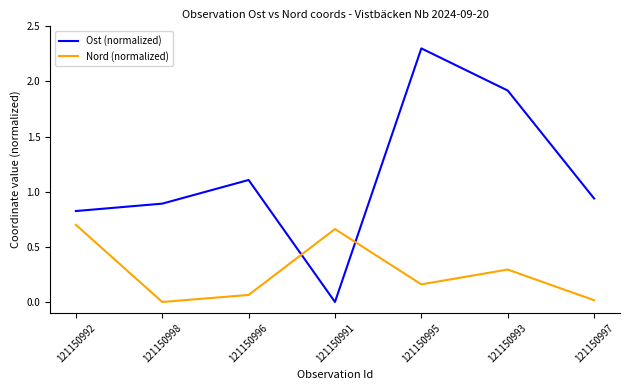

Is it true that Nord (normalized) equals 0.3 at 121150998?

False